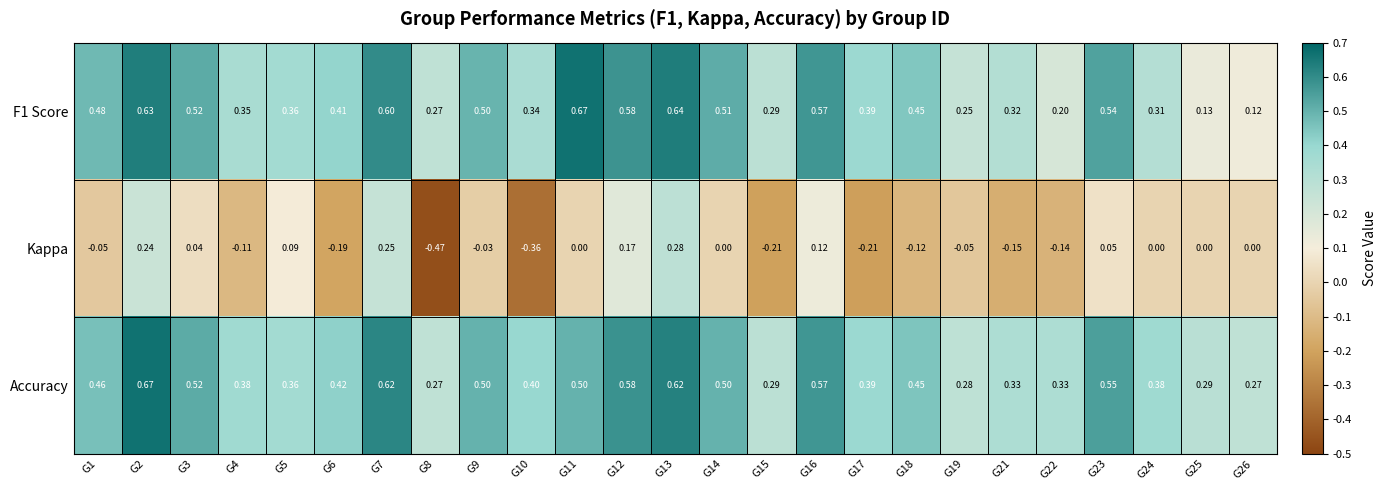

Which series has the largest range (max minus min)?

Kappa